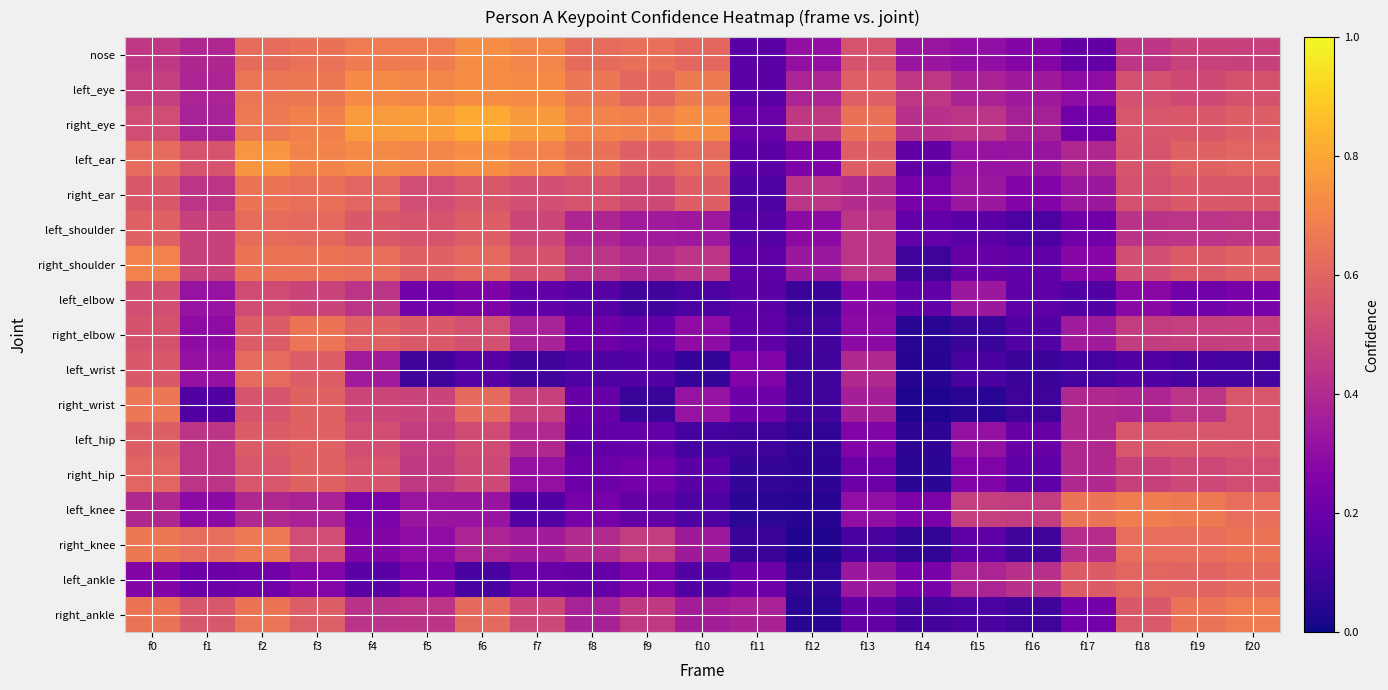

Count the number of data series in this chart.

17